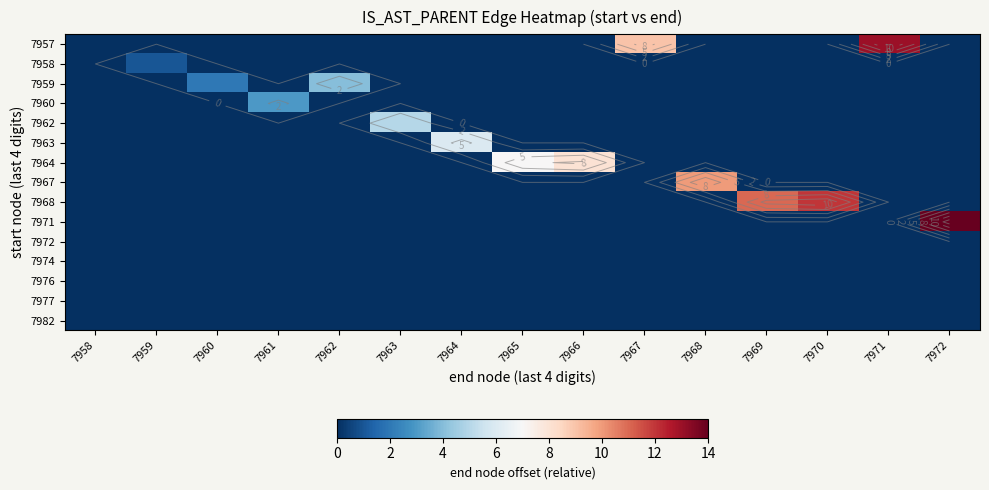

True or false: 7963 has a value of -4 at 7963.

False